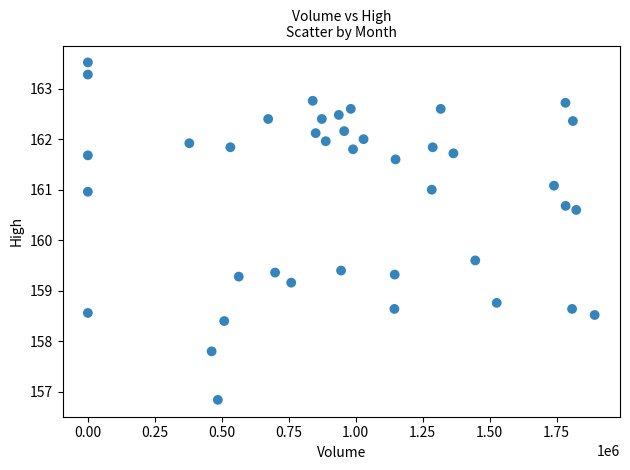

What is the range of Y values (max minus min)?

6.7